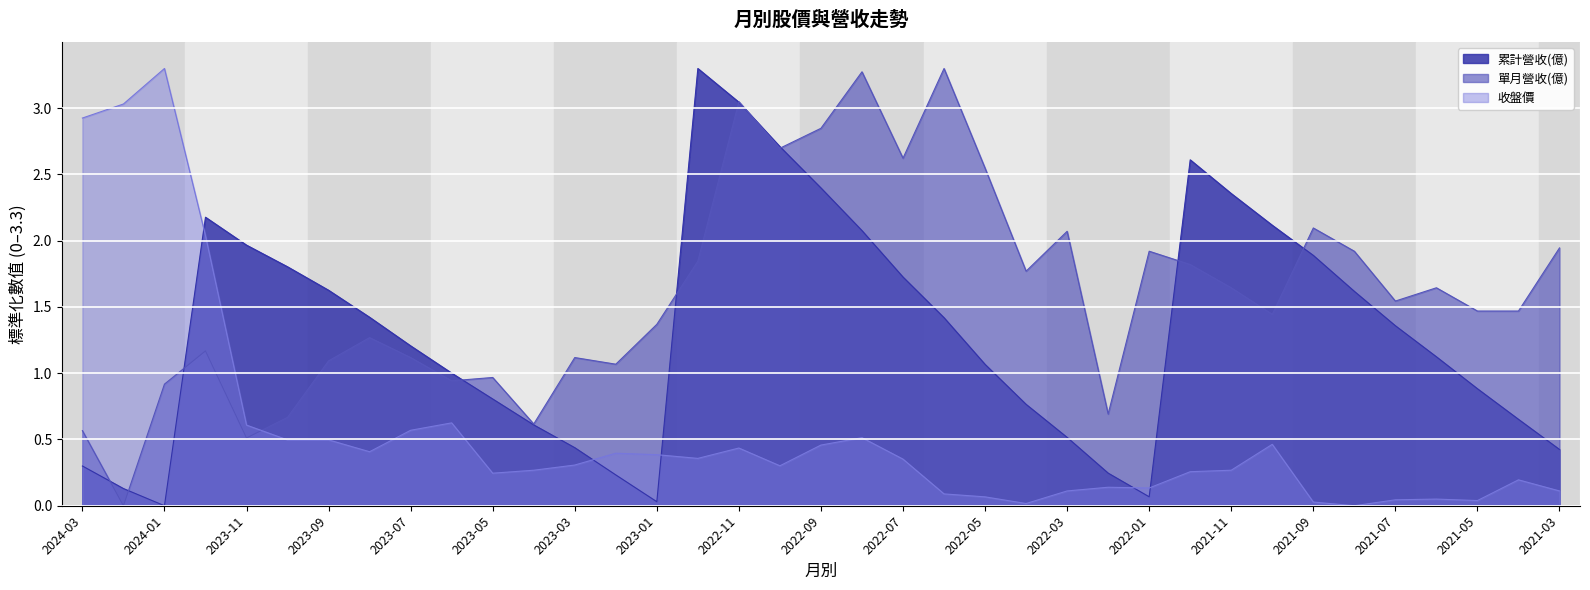

The value of 累計營收(億) at 2021-05 is 0.9. True or false?

True